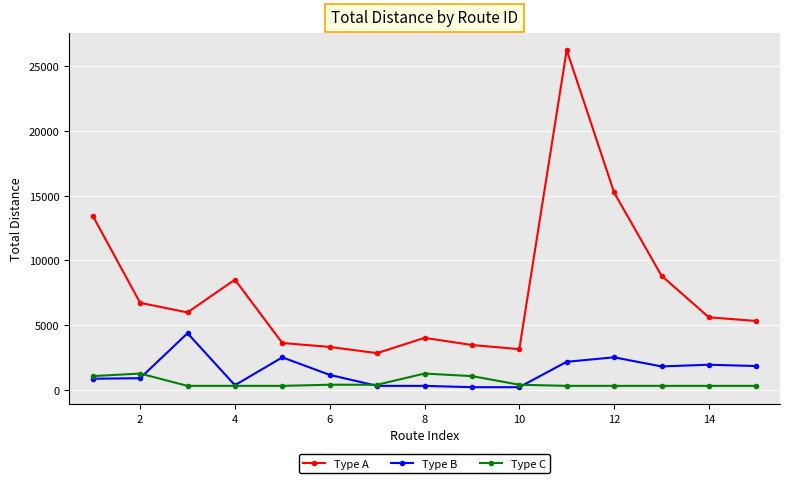

True or false: Type A and Type C intersect in this chart.

False